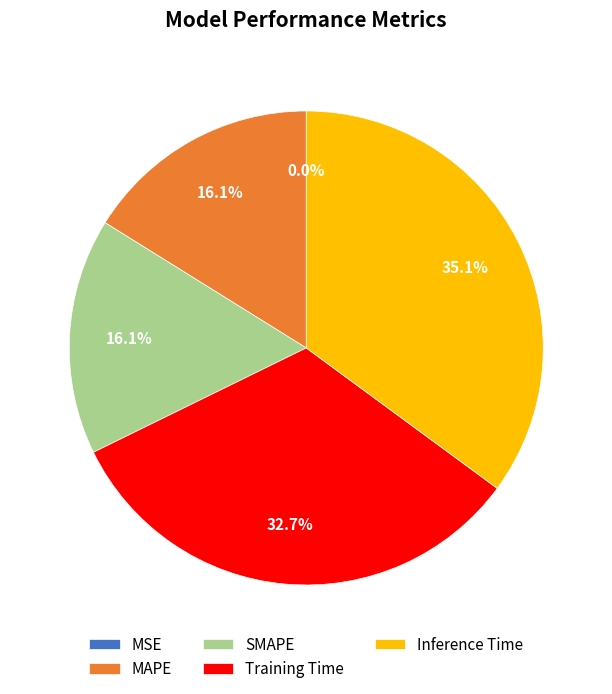

The SMAPE slice represents 6% of the pie. True or false?

False